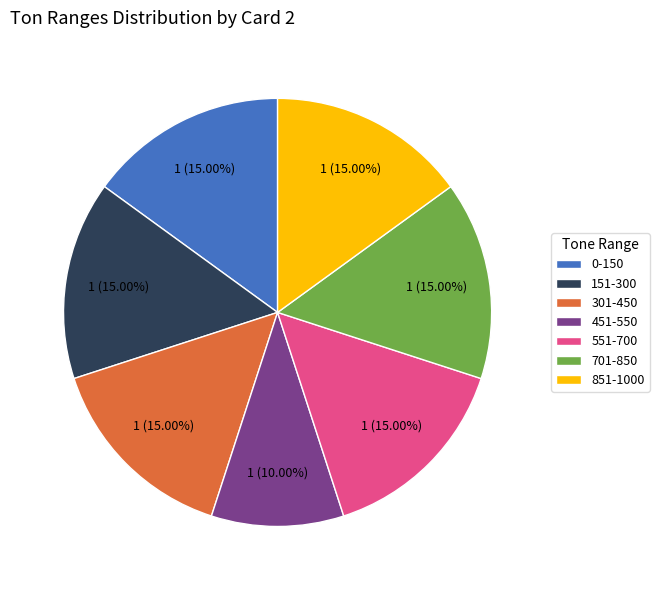

Approximately how many times larger is the value at 0-150 compared to 701-850?

1.0